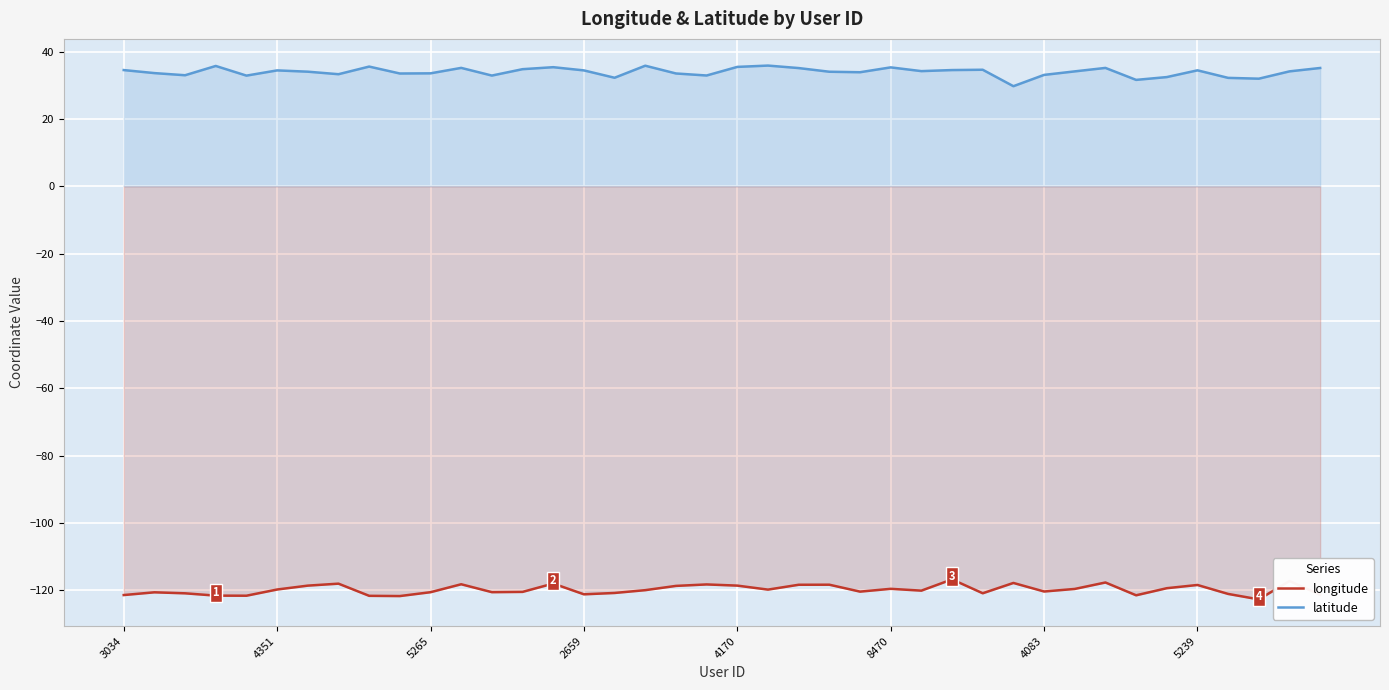

List the series in order of their overall mean, highest first.

latitude, longitude